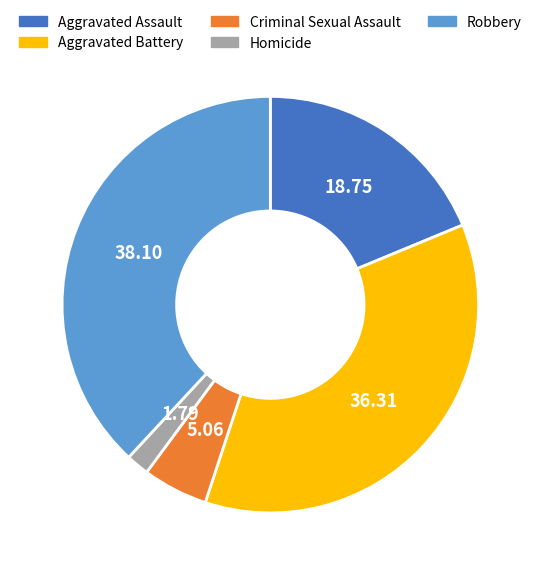

Which category has the biggest portion of the pie?

Robbery